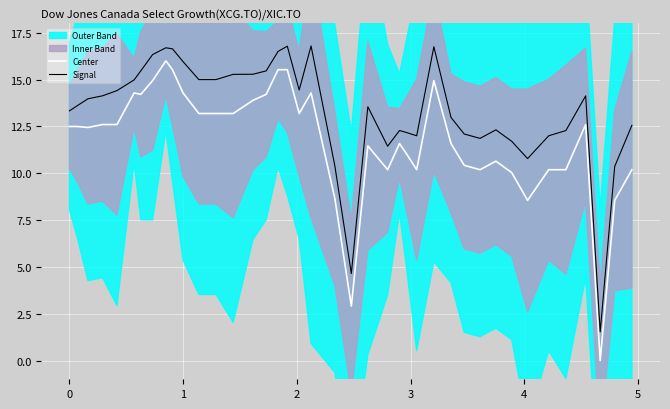

True or false: Center and Signal cross at least once.

False